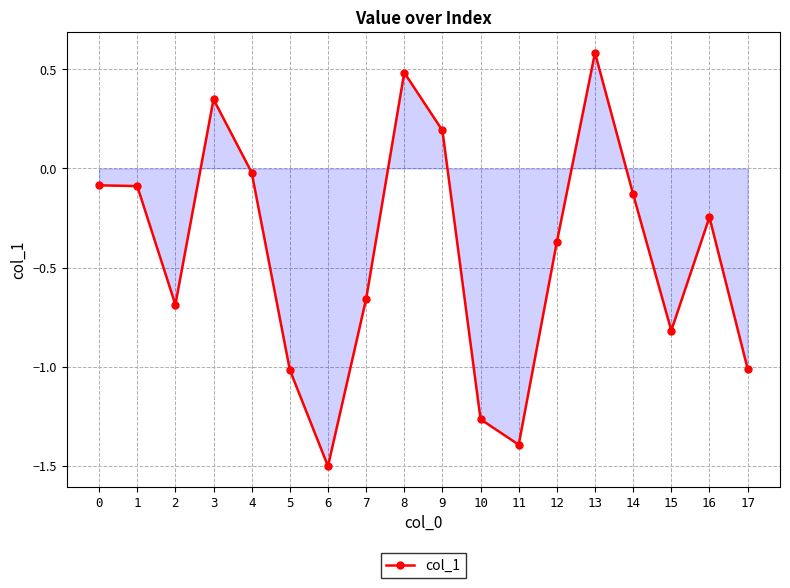

The value at 4 is -0.0. True or false?

True